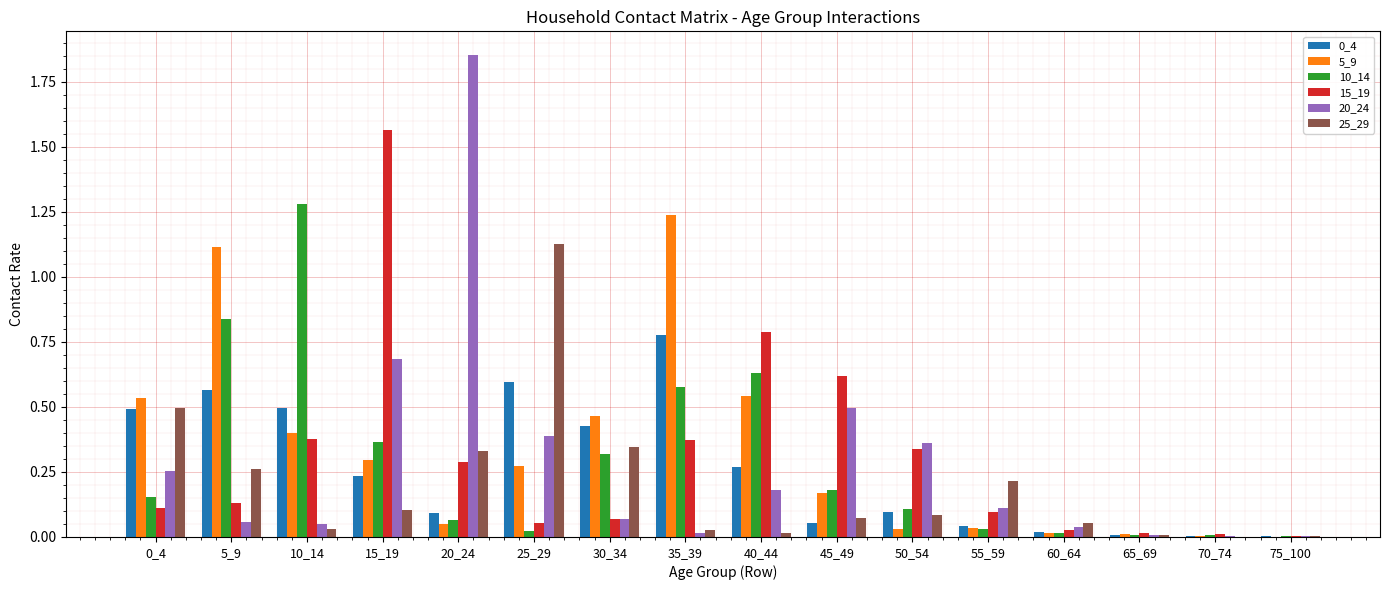

Is the value of 0_4 at 55_59 greater than the value of 25_29 at 55_59?

No